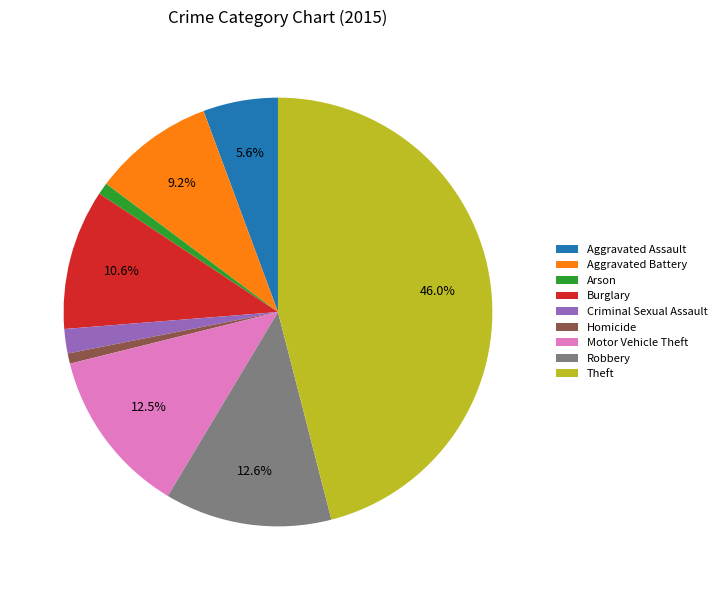

Is it true that Theft is 46% of the pie?

True